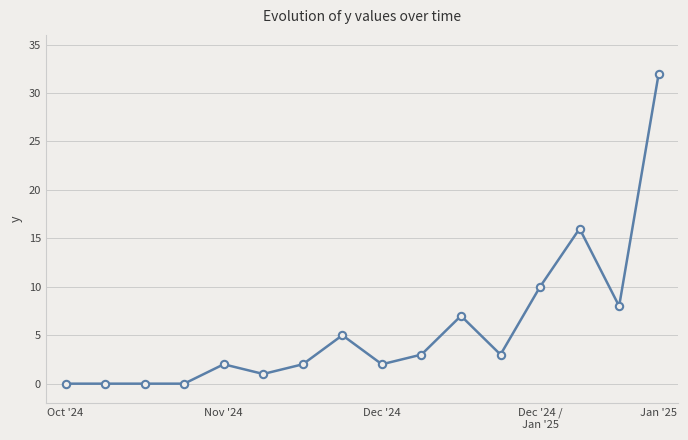

What is the greatest value displayed?

32